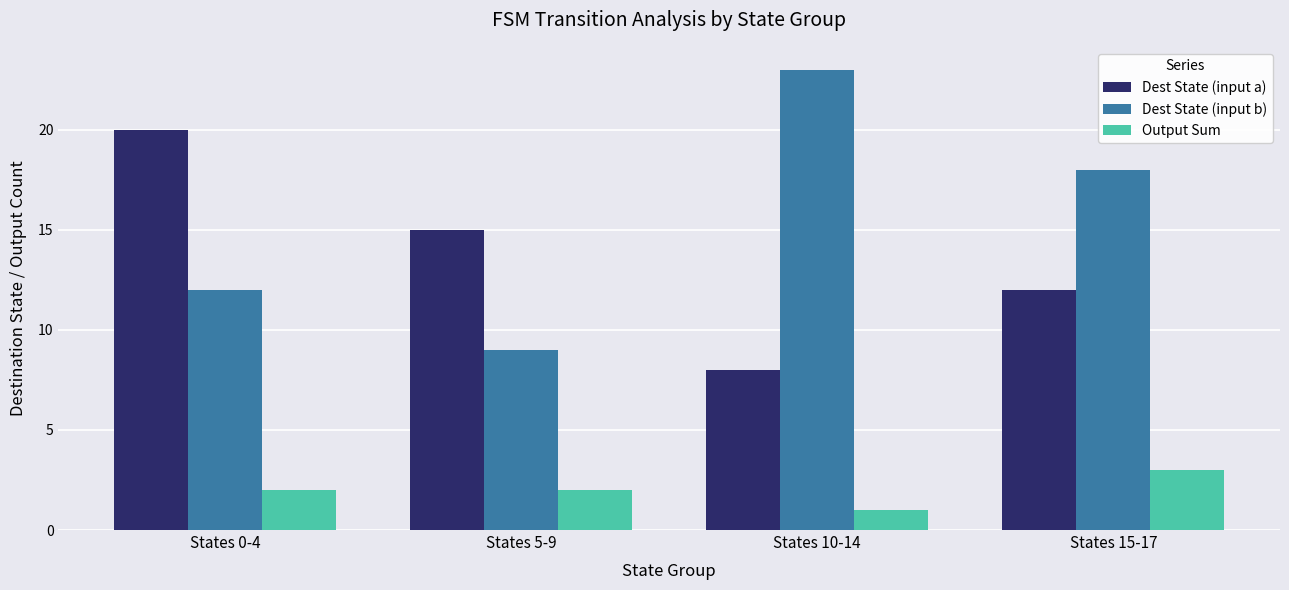

What is the value of the Dest State (input b) bar at the 3rd from the left?

23